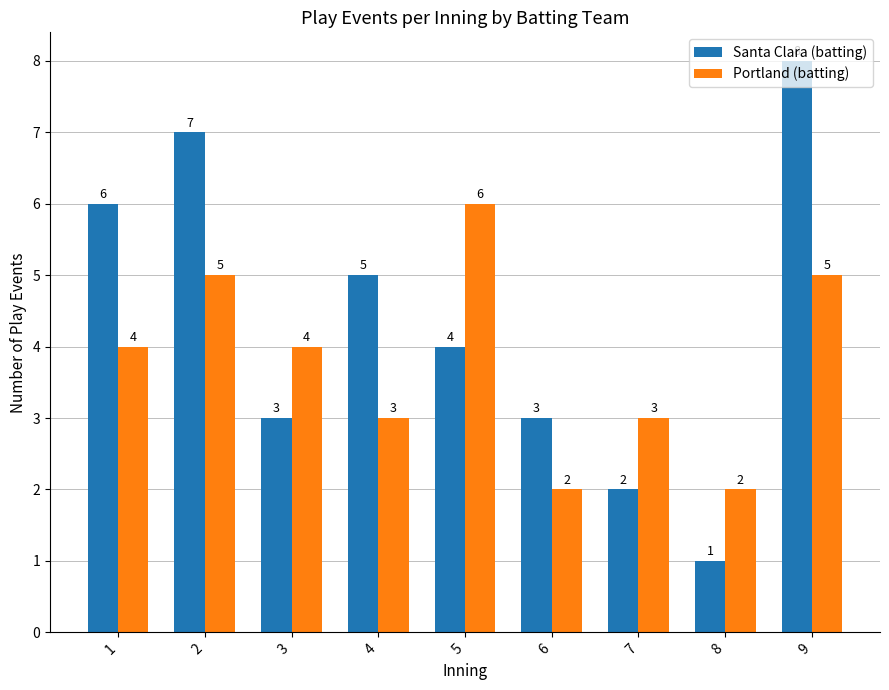

Which category has the highest value across all series?

9